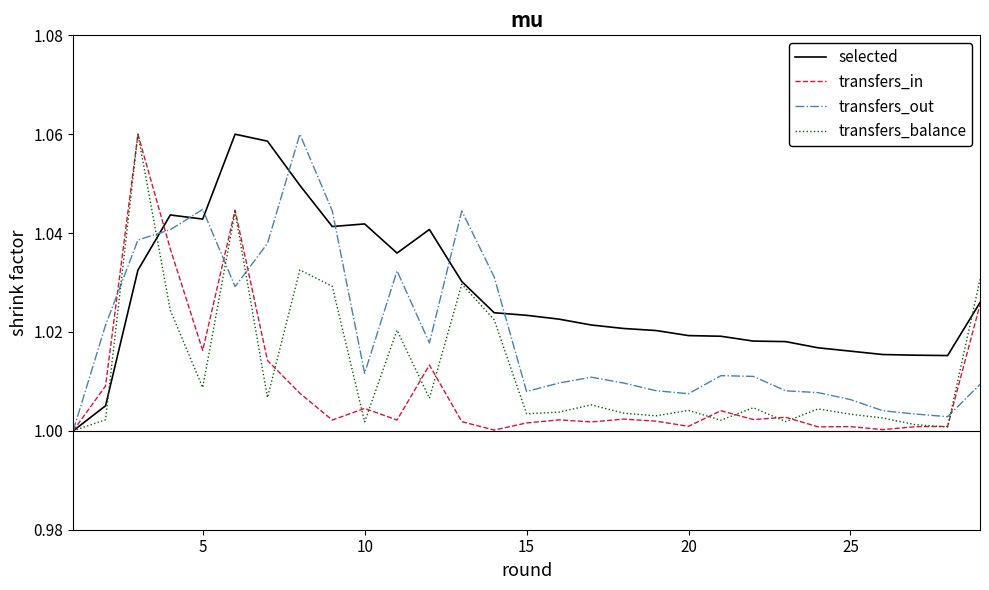

Rank the series by their average value, from highest to lowest.

selected, transfers_out, transfers_balance, transfers_in